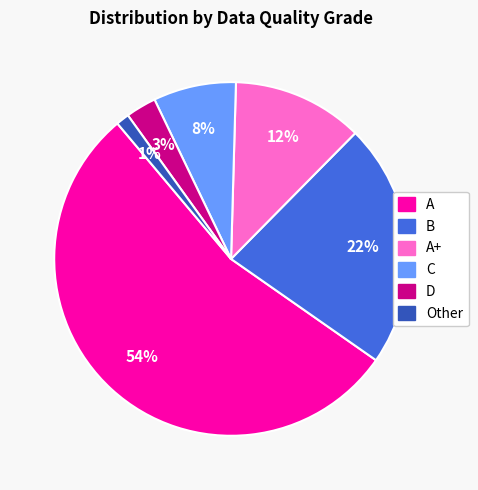

How many slices are in this pie chart?

6